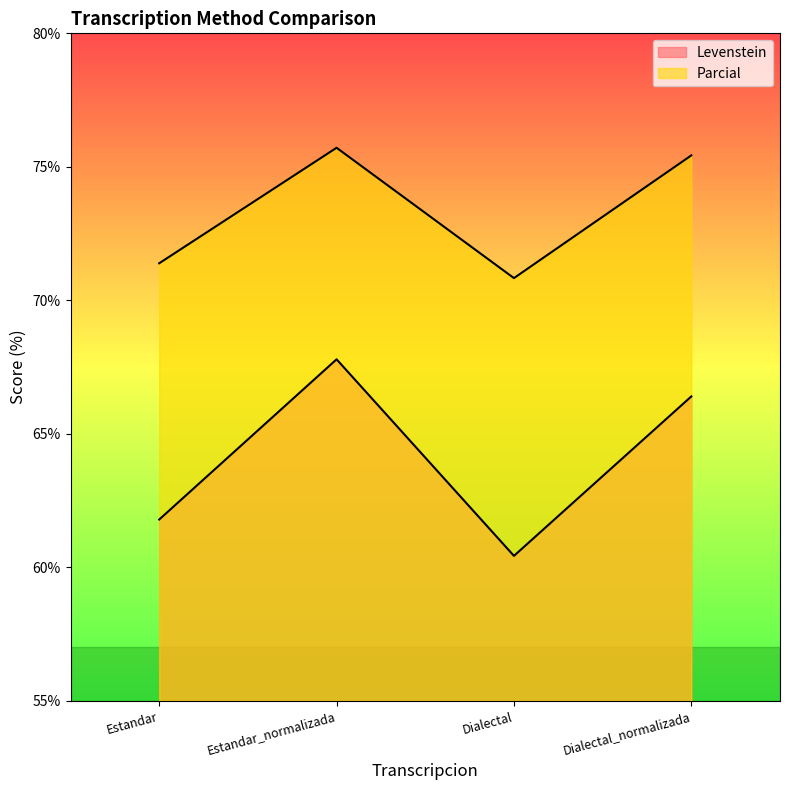

What are all the series names shown in the legend?

Levenstein, Parcial